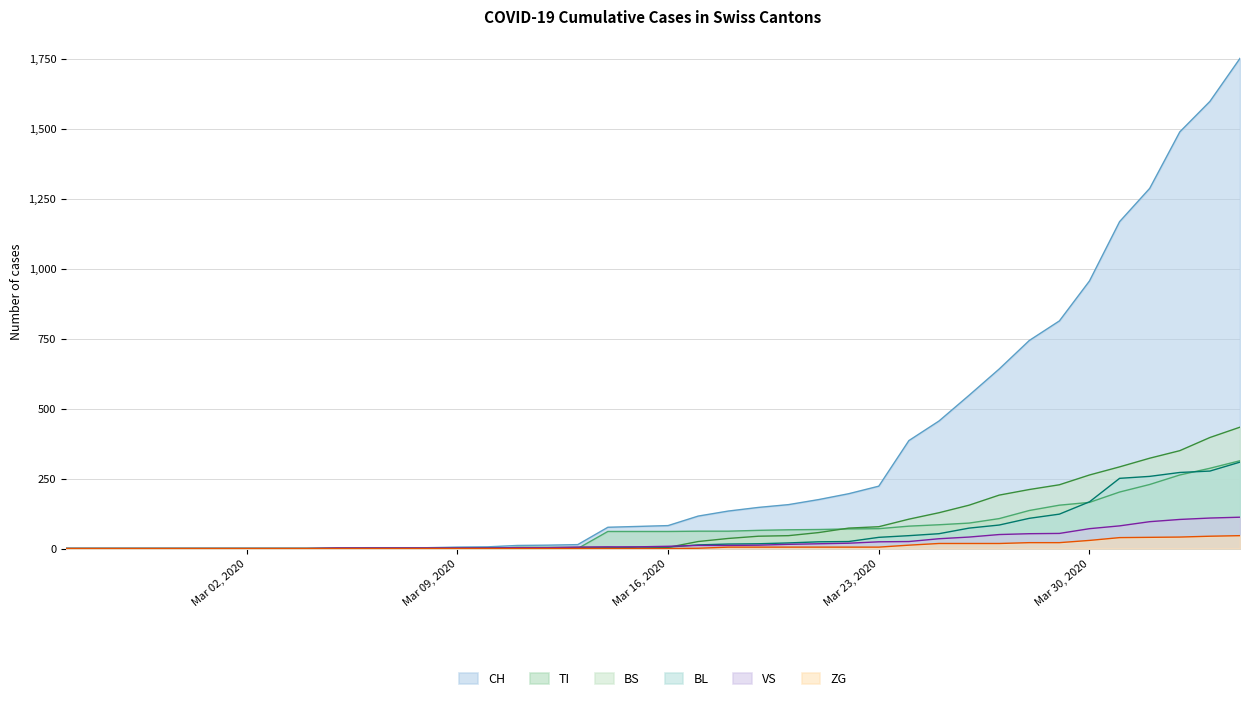

What is the greatest value displayed?

1753